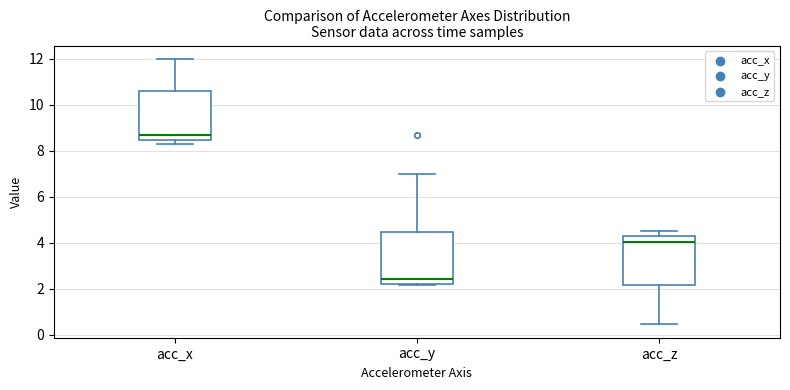

Where is the lower edge of the box for acc_x on the y-axis? The values are not printed on the chart, so give them approximately, as read against the axis.

8.4